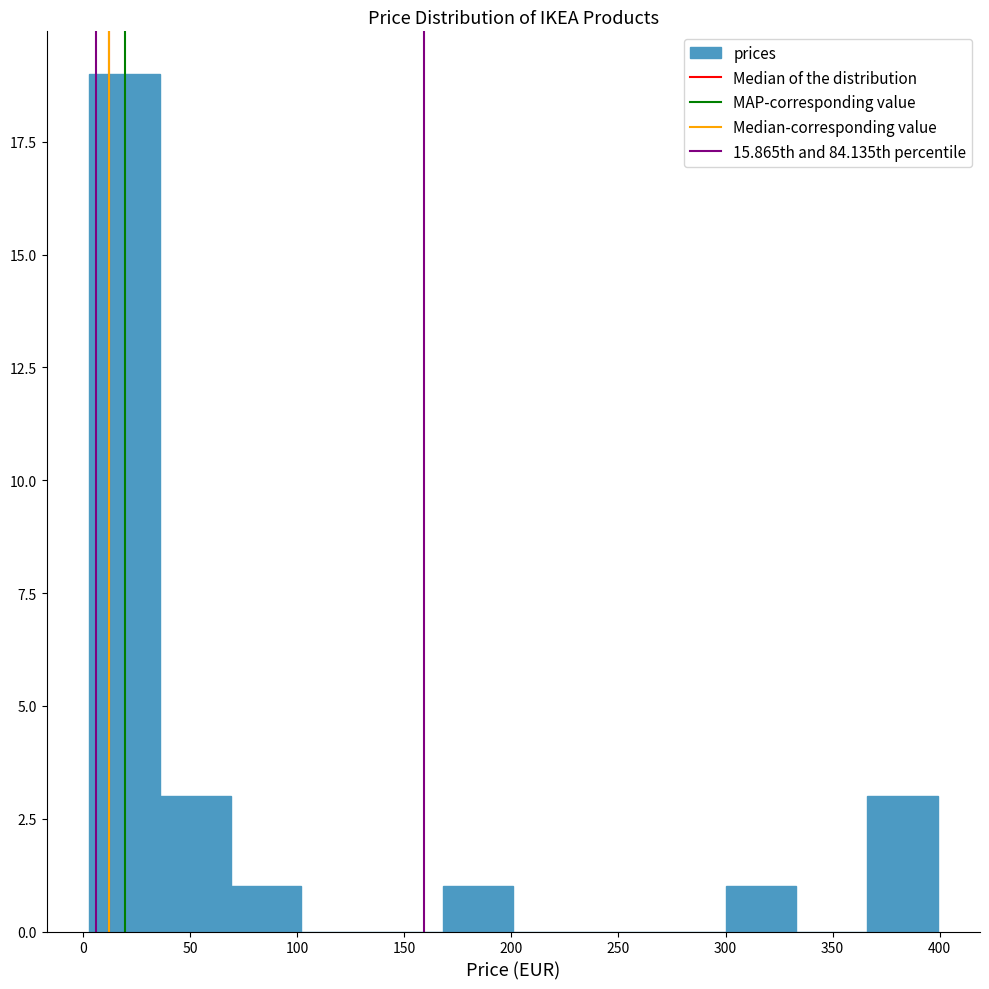

Which range on the x-axis has the tallest bar?

3 to 36